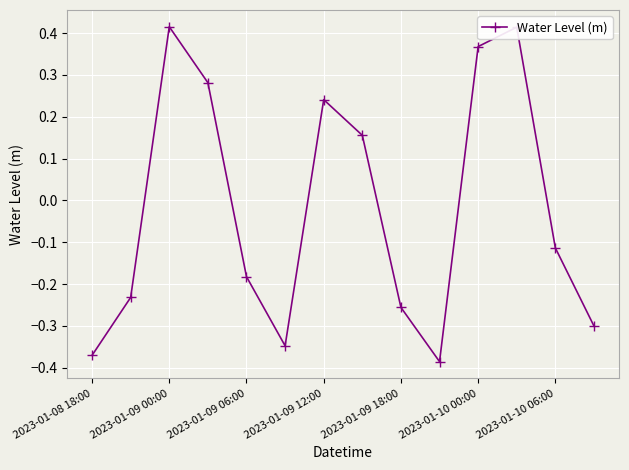

What is the difference between the second highest and minimum values?

0.8